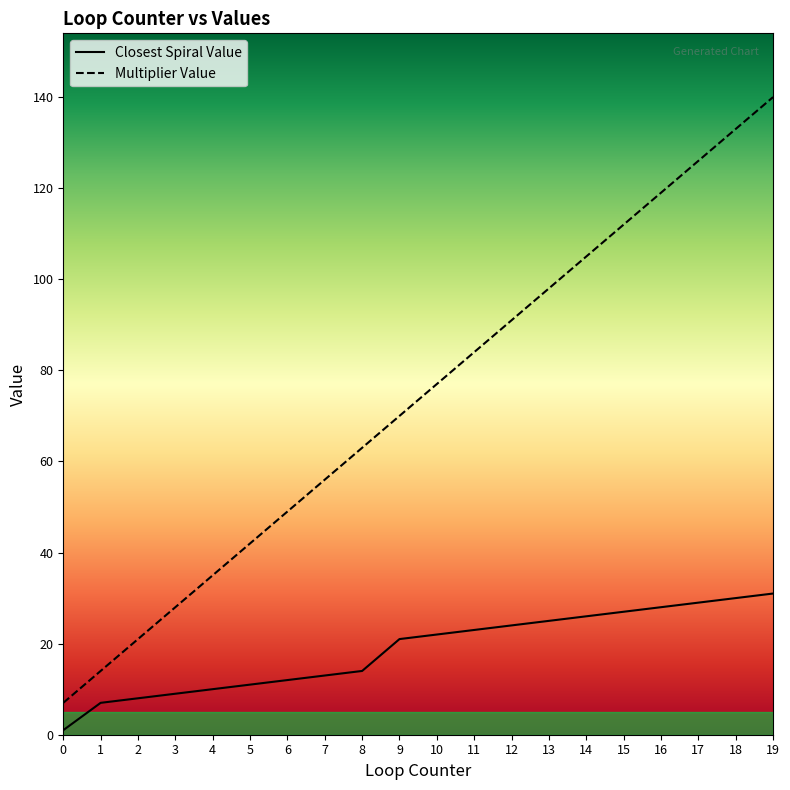

Which series has the largest range (max minus min)?

Multiplier Value